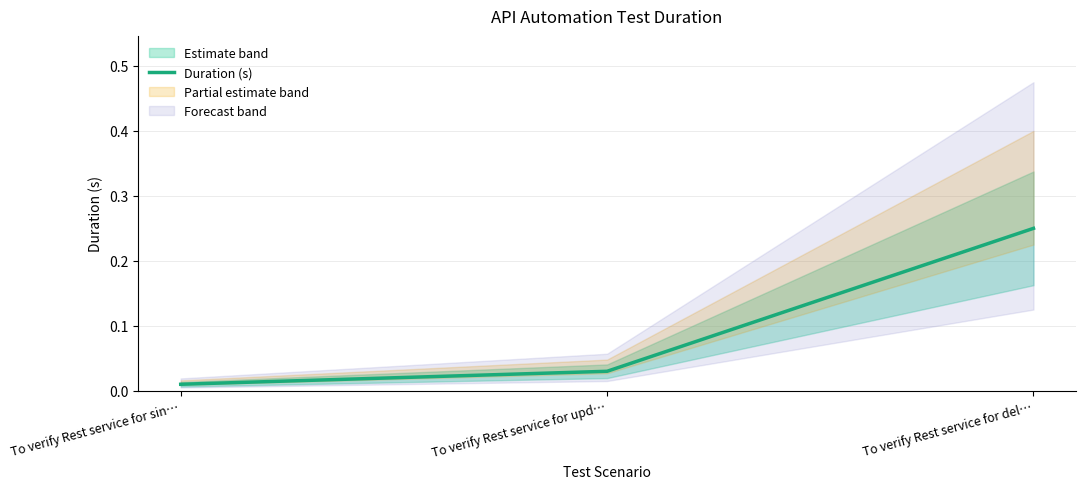

List the labels in order of value, smallest first.

To verify Rest service for sin…, To verify Rest service for upd…, To verify Rest service for del…